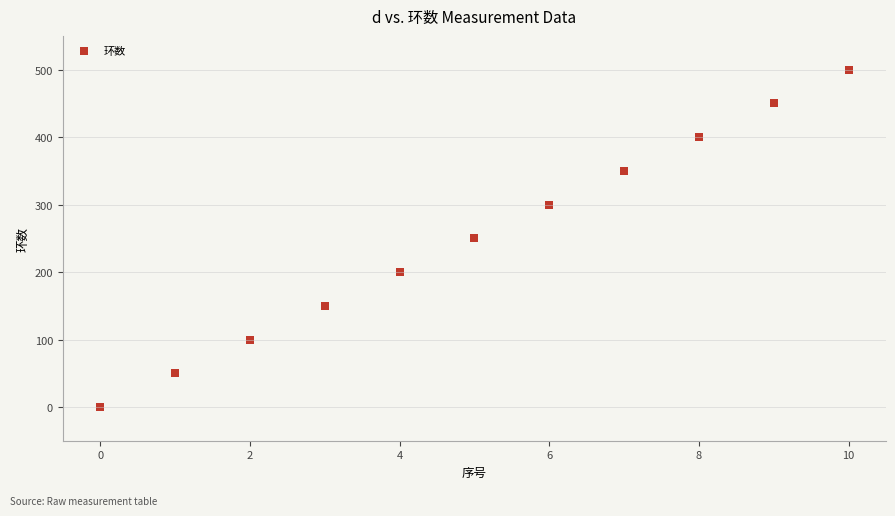

What is the range of Y values (max minus min)?

500